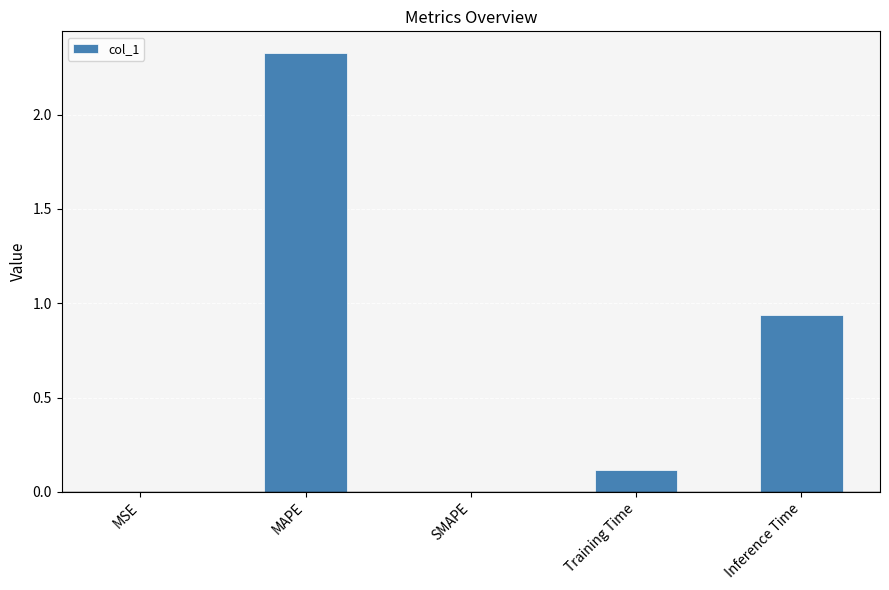

Count the number of categories in the chart.

5